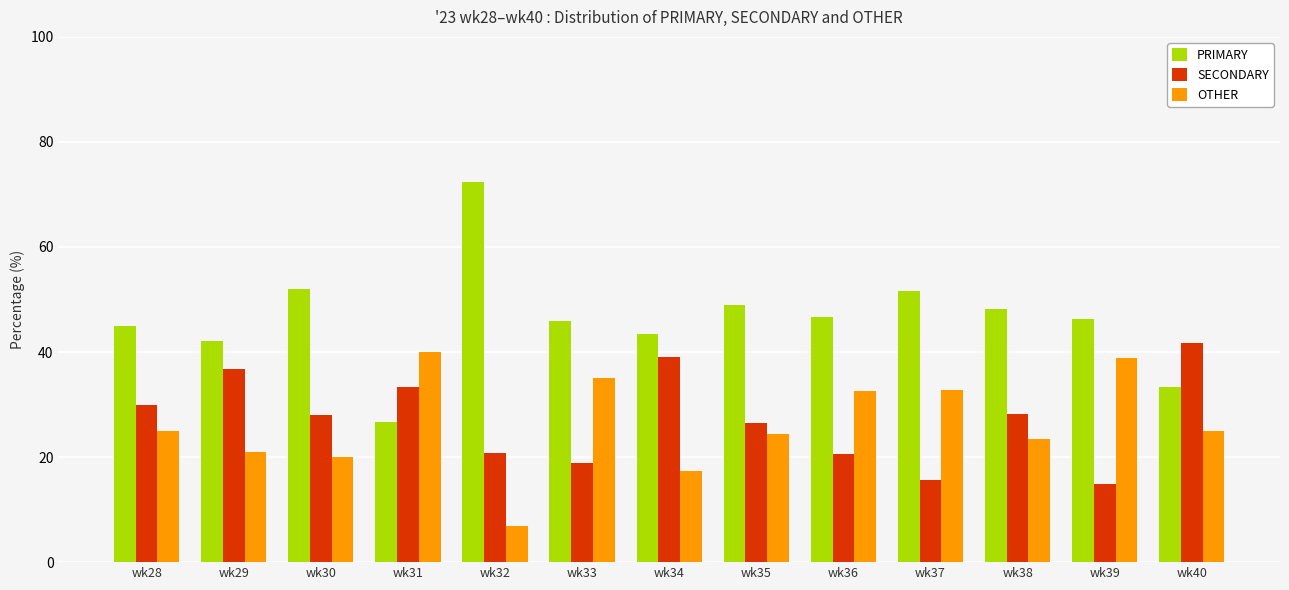

What is the difference between the second highest and minimum values in the OTHER series?

32.0